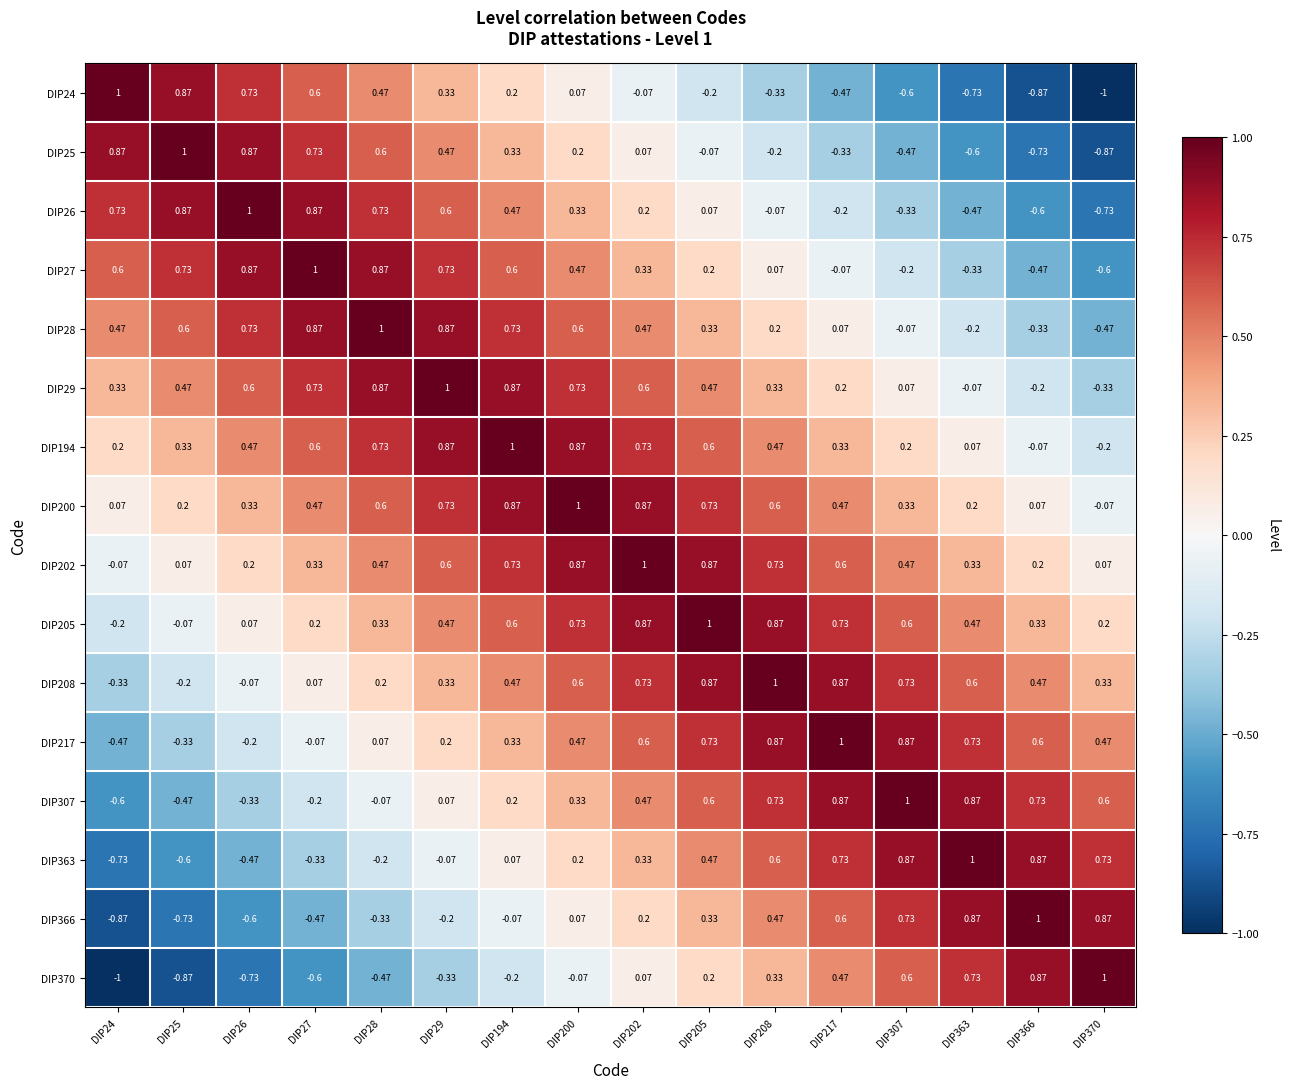

Is the value of DIP29 at DIP200 greater than the value of DIP194 at DIP307?

Yes